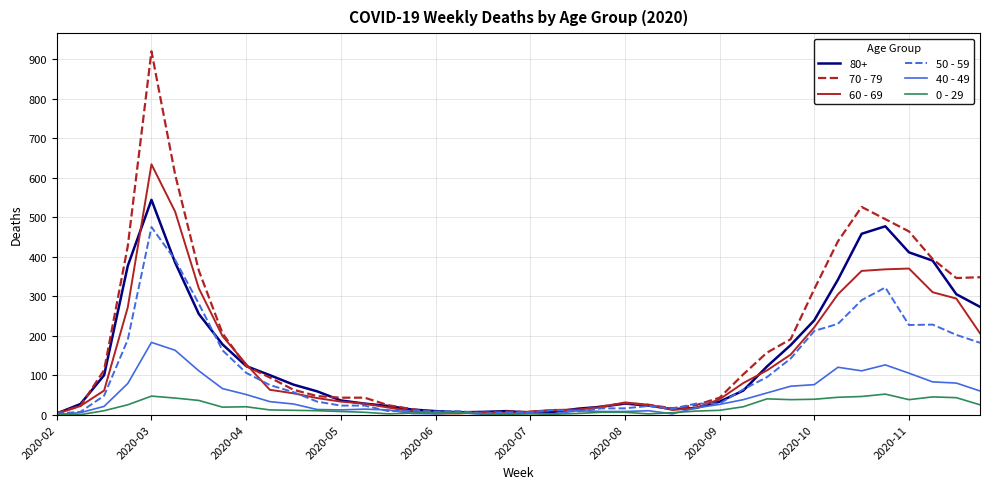

List the series in order of their peak value, lowest first.

0 - 29, 40 - 49, 50 - 59, 80+, 60 - 69, 70 - 79